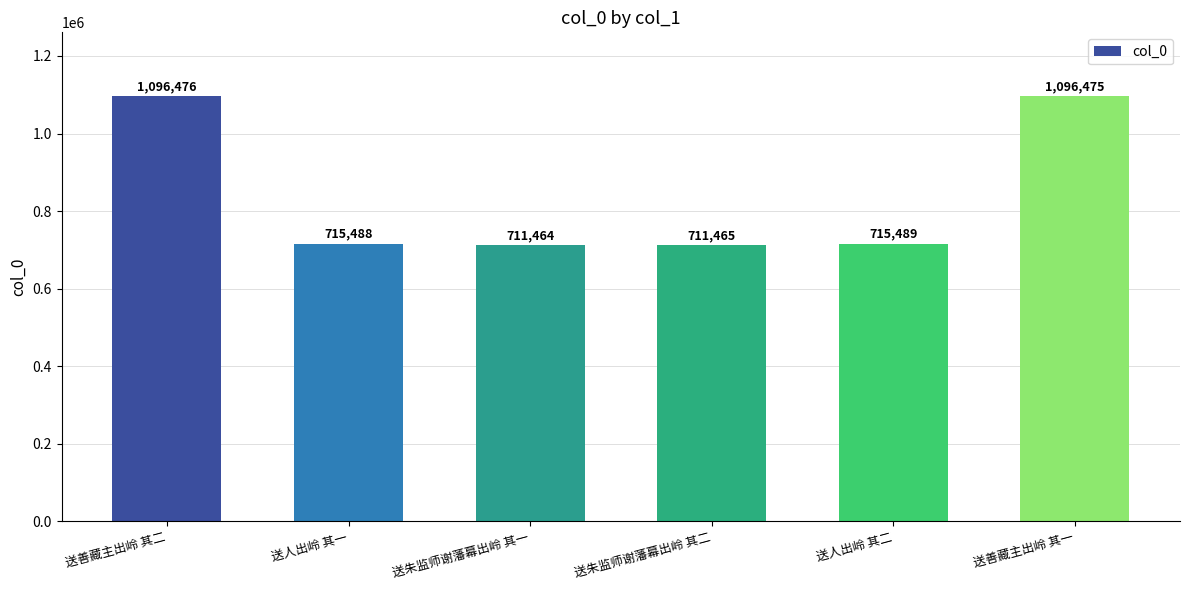

What is the ratio of the value at 送朱监师谢藩幕出岭 其一 to the value at 送善藏主出岭 其二?

0.6